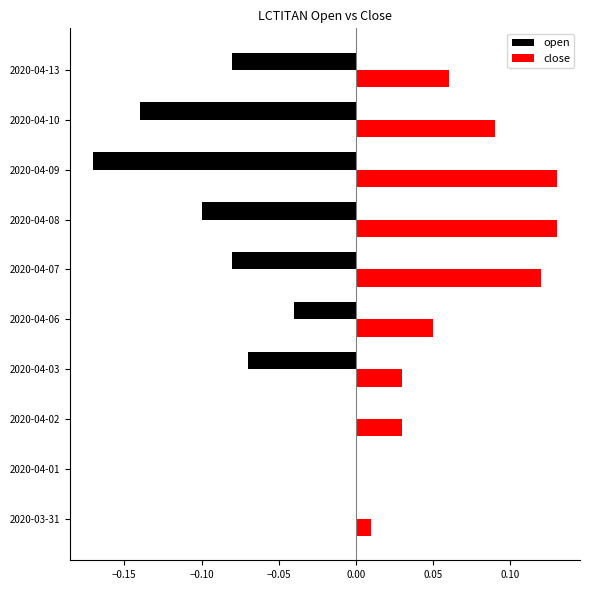

Between 2020-03-31 and 2020-04-07, which series saw the biggest shift?

close